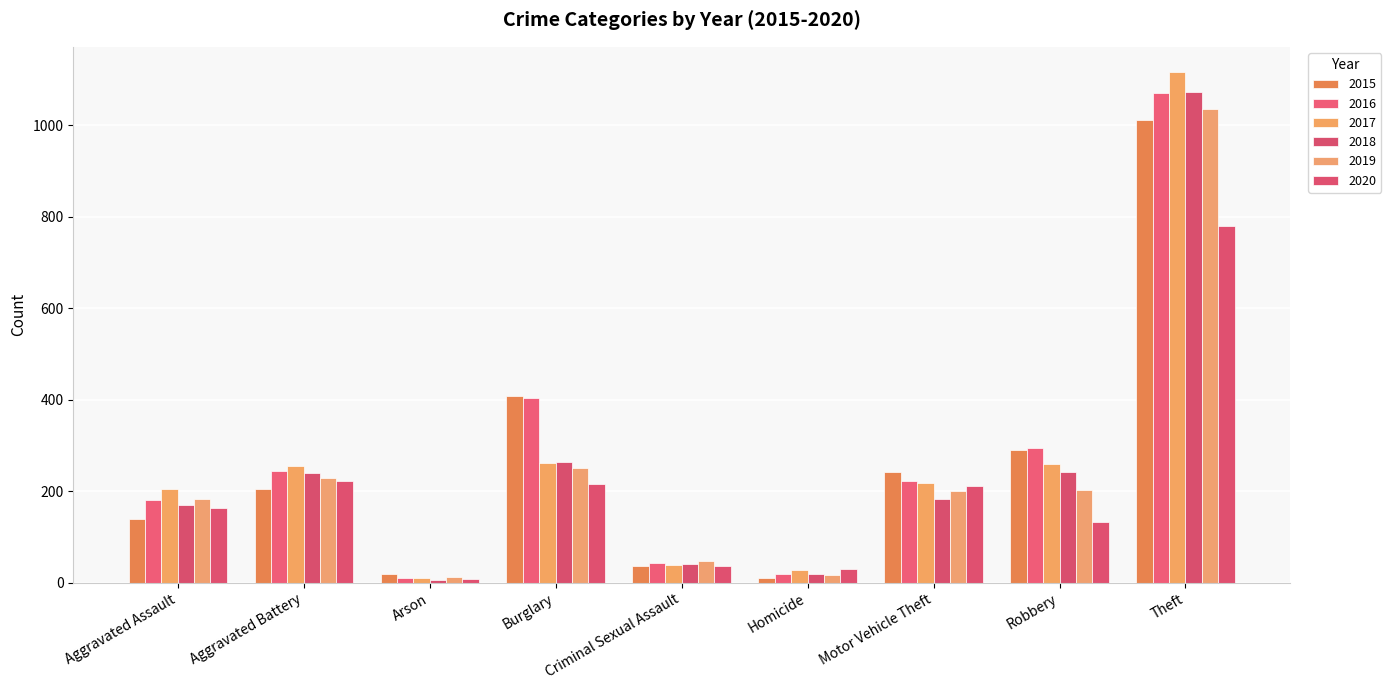

What is the difference between the second highest and minimum values in the 2015 series?

398